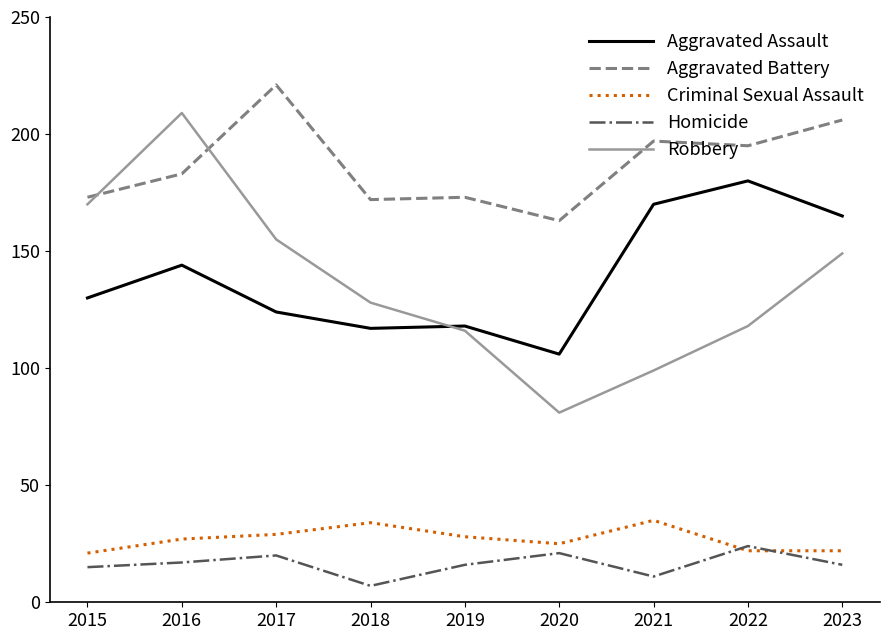

What is the maximum value shown in the chart?

221